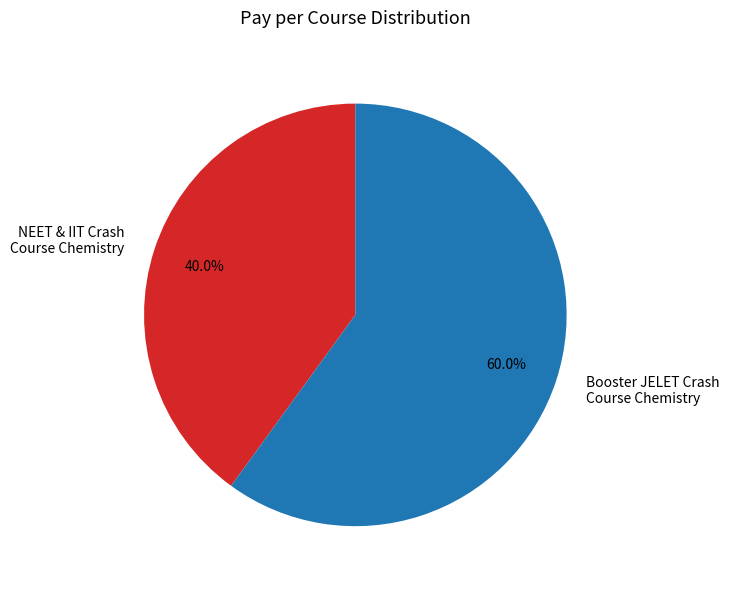

Which has a higher value, NEET & IIT Crash Course Chemistry or Booster JELET Crash Course Chemistry?

Booster JELET Crash Course Chemistry